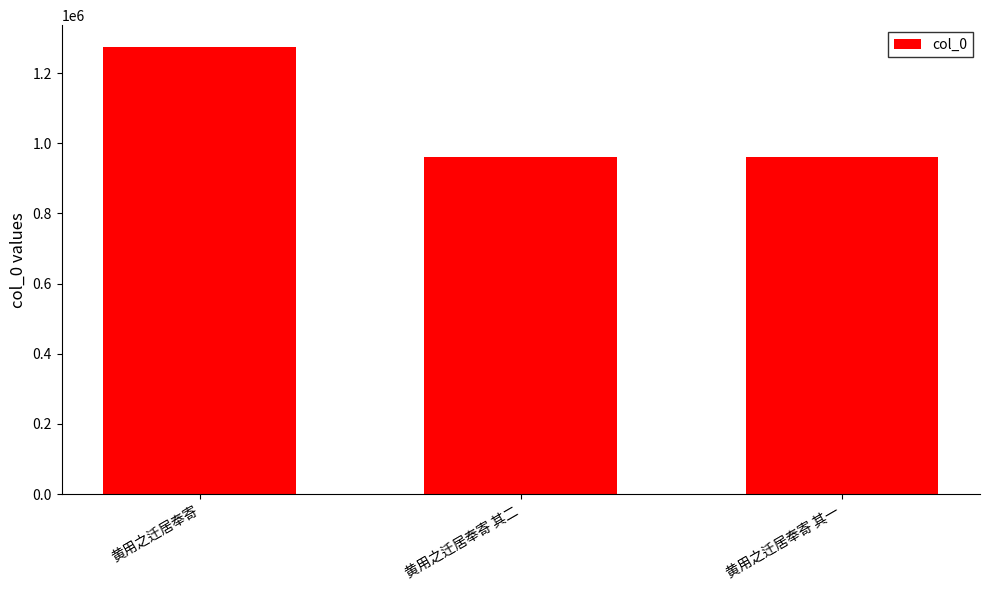

What is the average value?

1065414